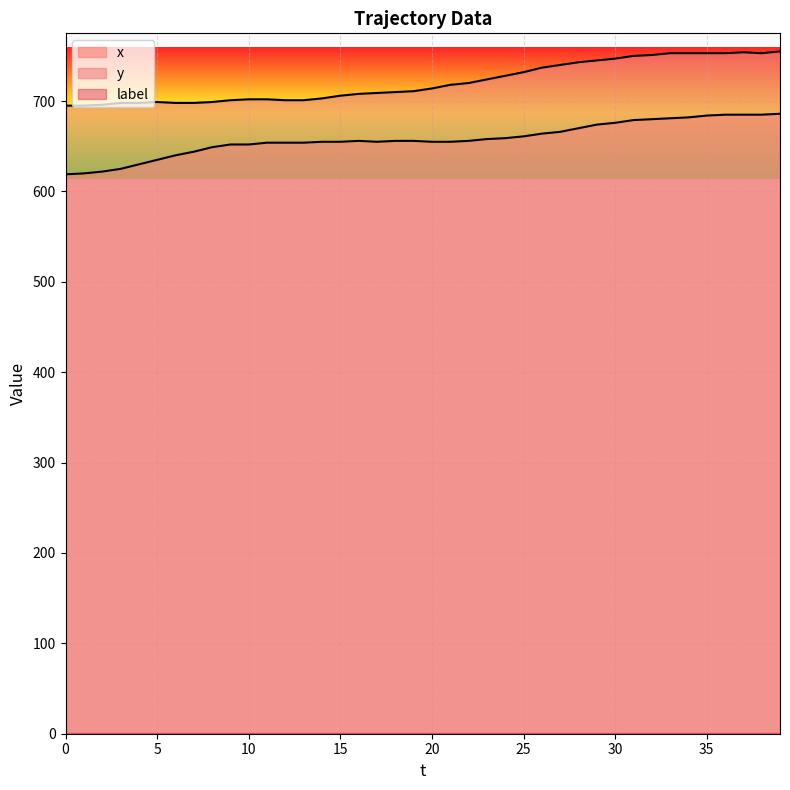

True or false: x and y intersect in this chart.

False